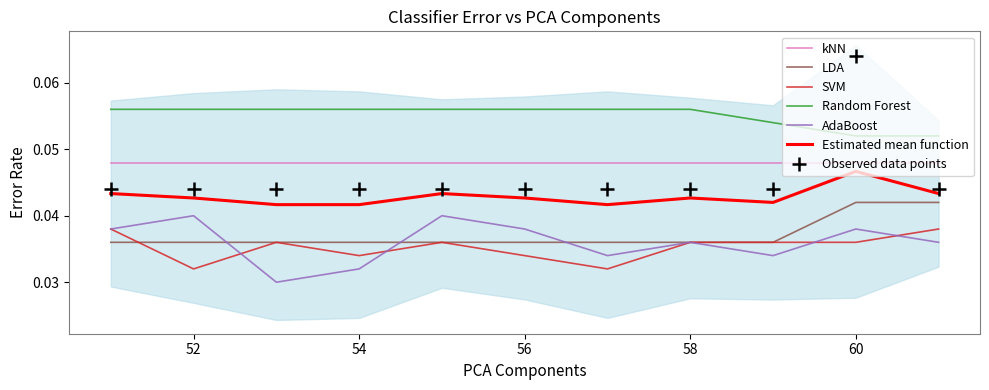

How many lines are shown in the chart?

5